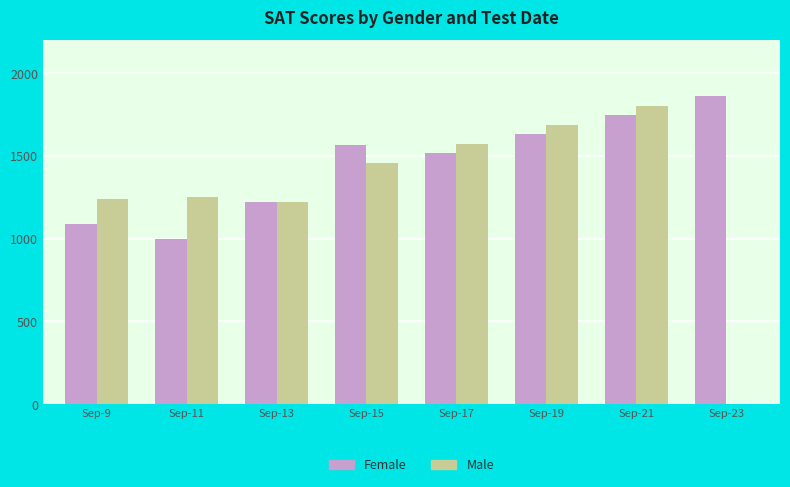

Are the bars horizontal?

No